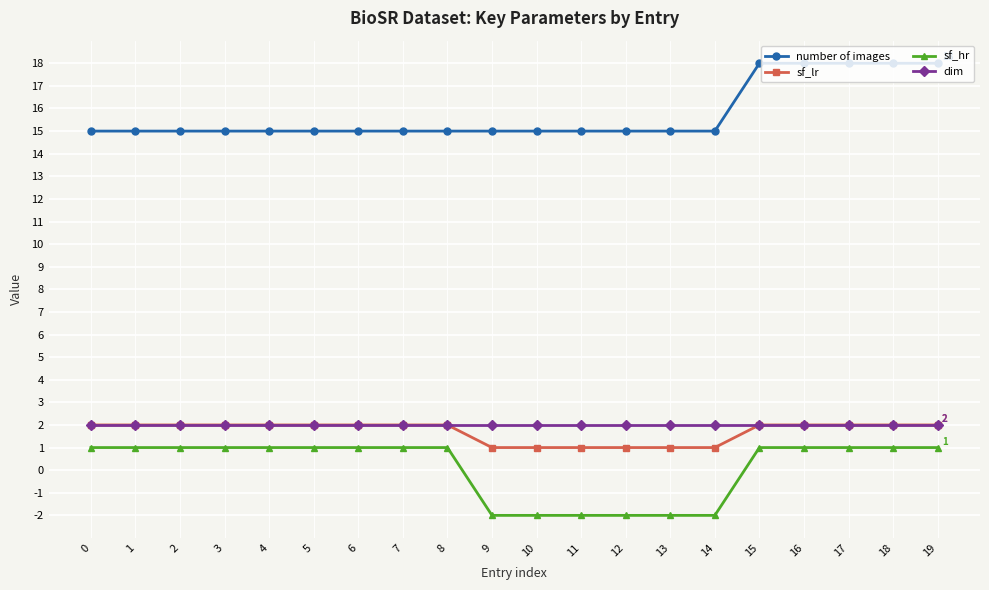

True or false: sf_lr and sf_hr intersect in this chart.

False